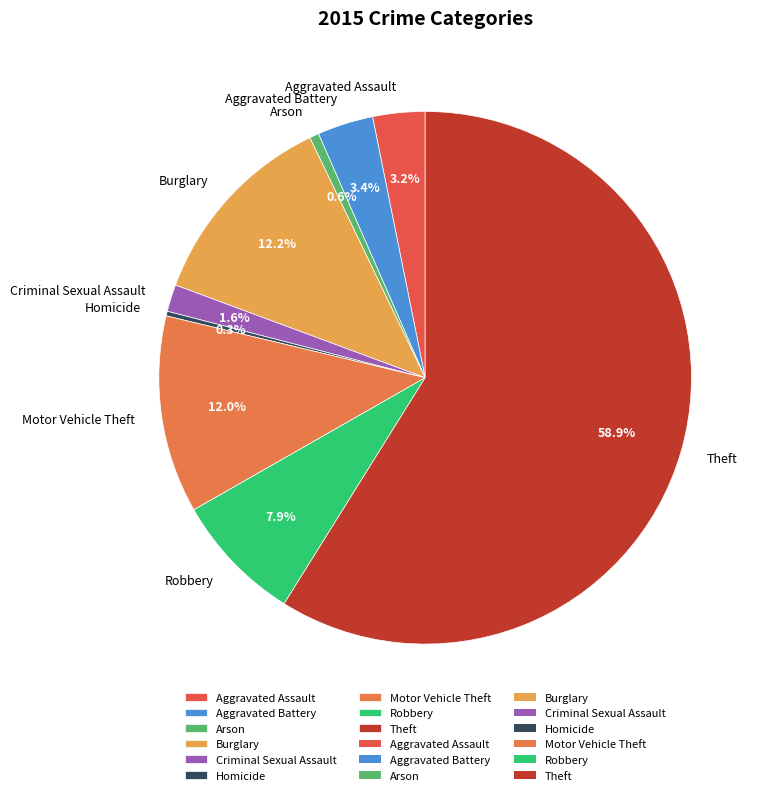

Between Robbery and Aggravated Battery, which is larger?

Robbery